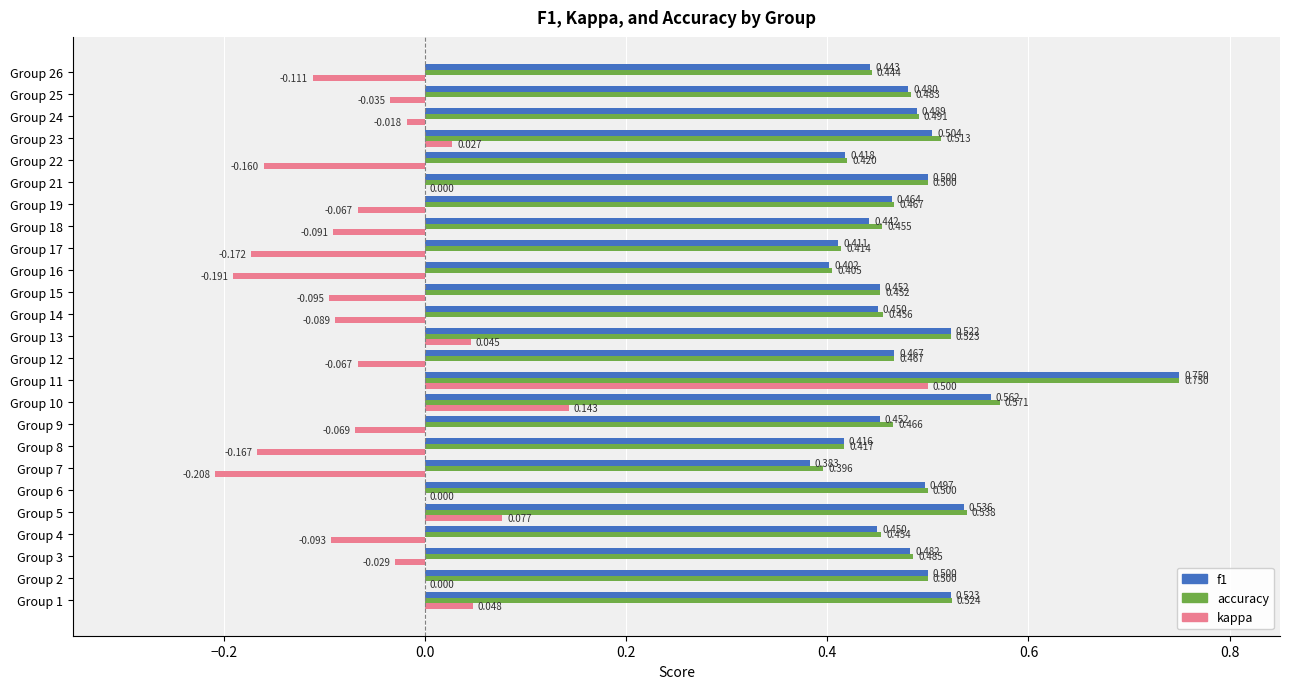

Which series has the largest total across all categories?

accuracy